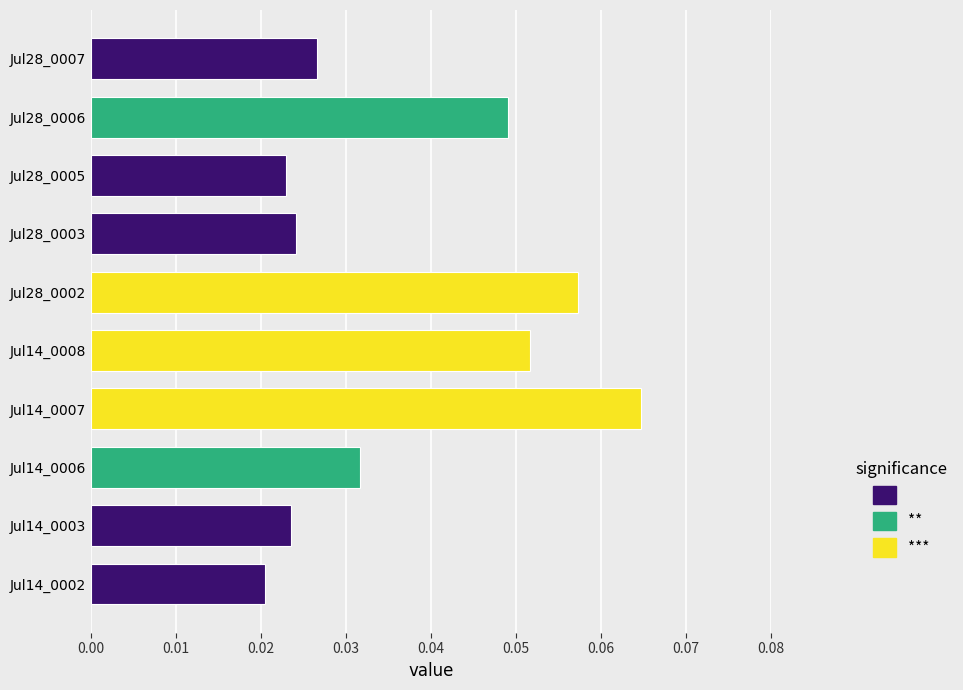

What is the sum of all values?

0.4